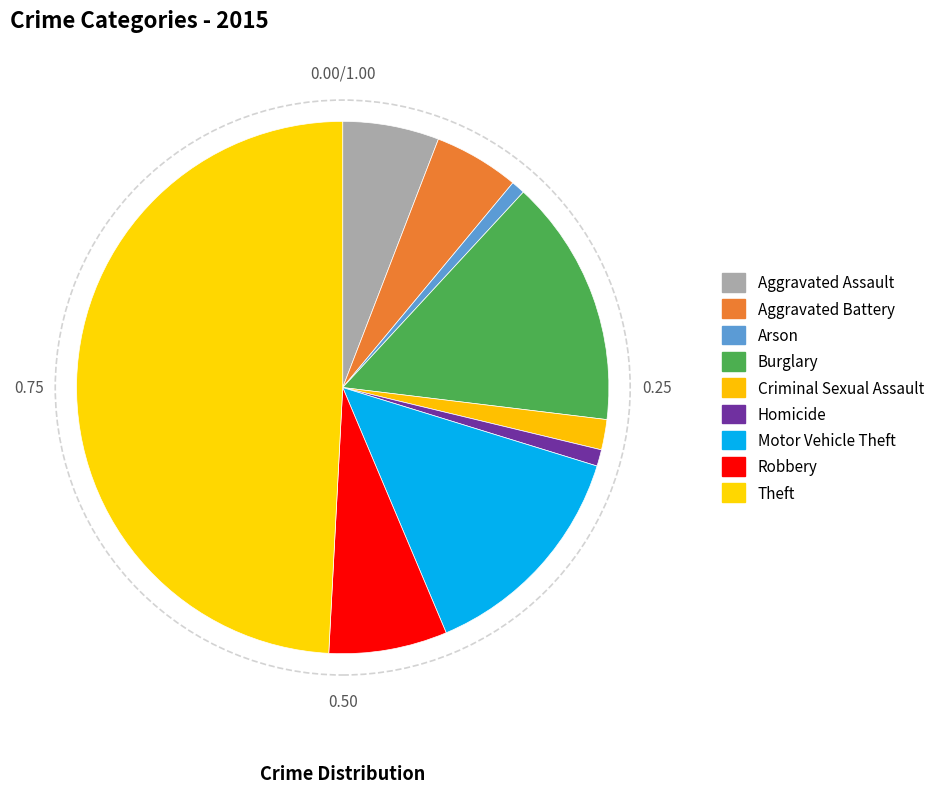

What is the largest slice in the pie chart?

Theft